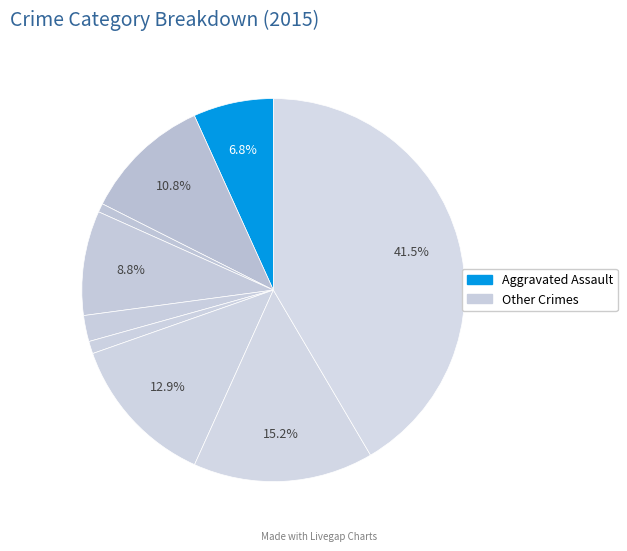

How many slices are in this pie chart?

9